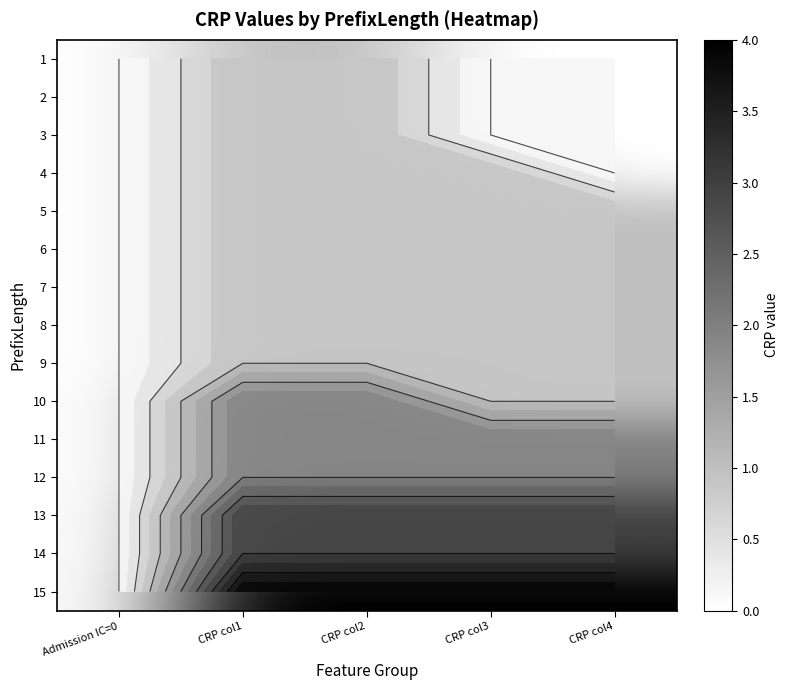

The 14 series shows 1 at CRP col4. True or false?

False